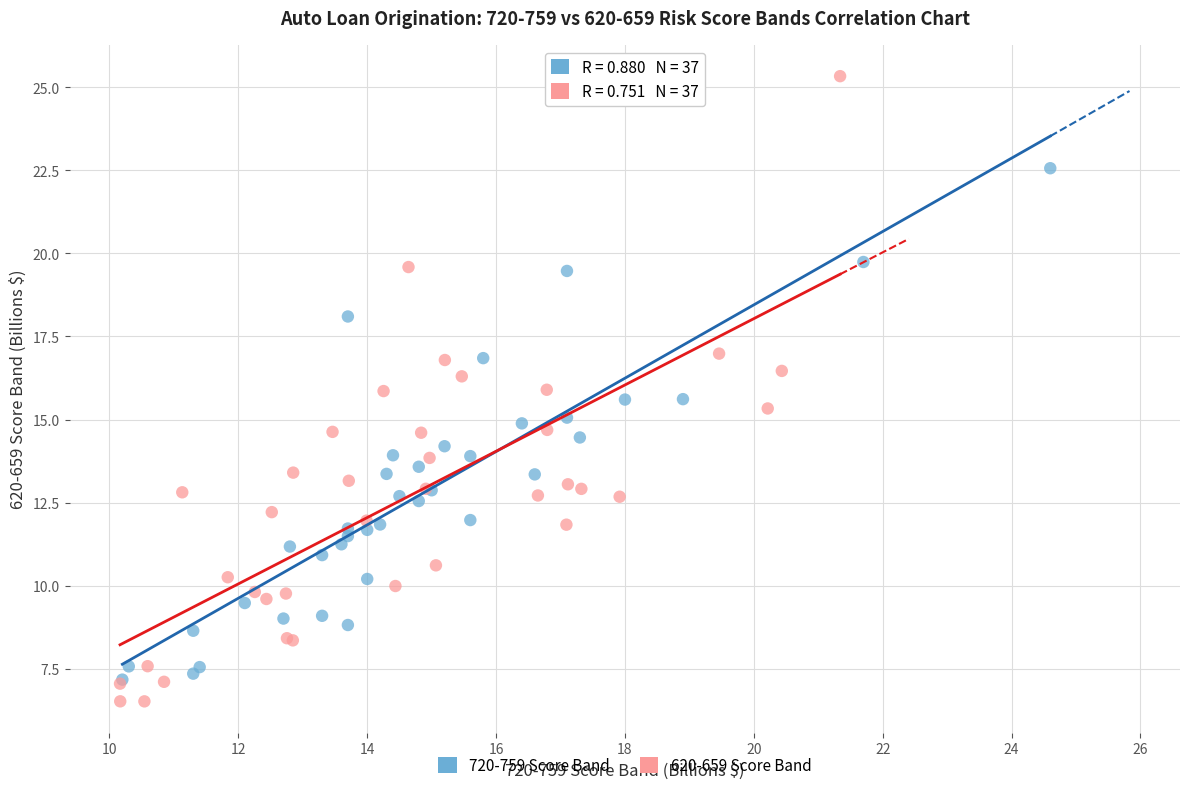

Which series has the largest Y range (max minus min)?

620-659 Score Band